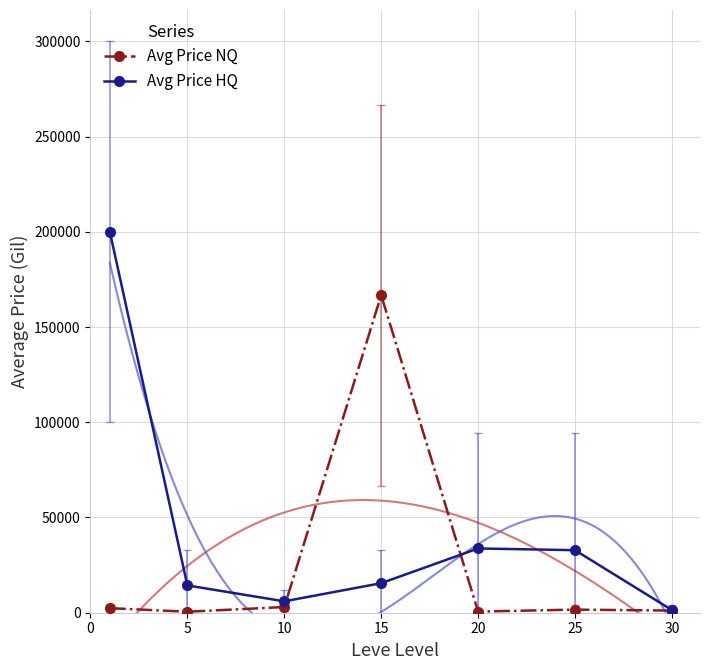

Which series contains the highest Y value?

Avg Price HQ